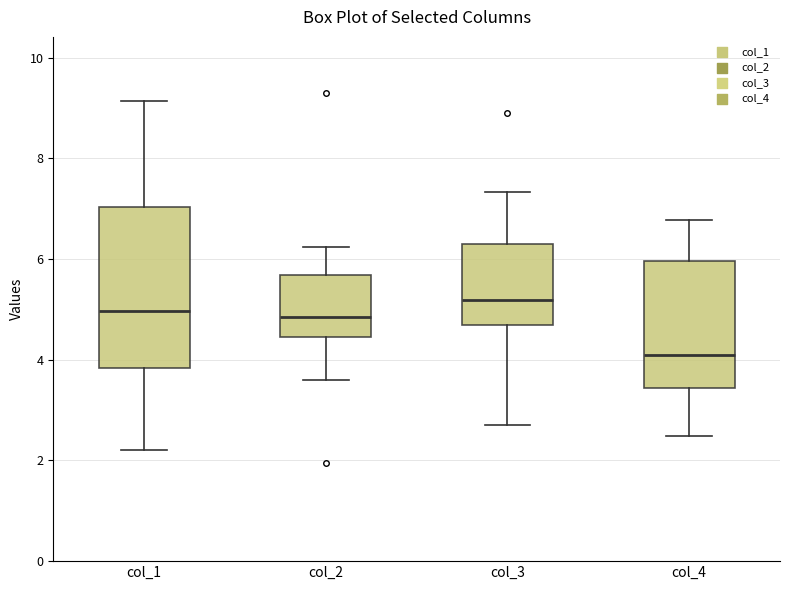

Reading left to right, read every box against the y-axis: the position of its median line, the range the box covers, and the ends of its whiskers. The values are not printed on the chart, so give them approximately, as read against the axis.

col_1: median 5.0, box 3.8 to 7.0, whiskers 2.2 to 9.2
col_2: median 4.8, box 4.4 to 5.6, whiskers 3.6 to 6.2
col_3: median 5.2, box 4.6 to 6.2, whiskers 2.8 to 7.4
col_4: median 4.2, box 3.4 to 6.0, whiskers 2.4 to 6.8